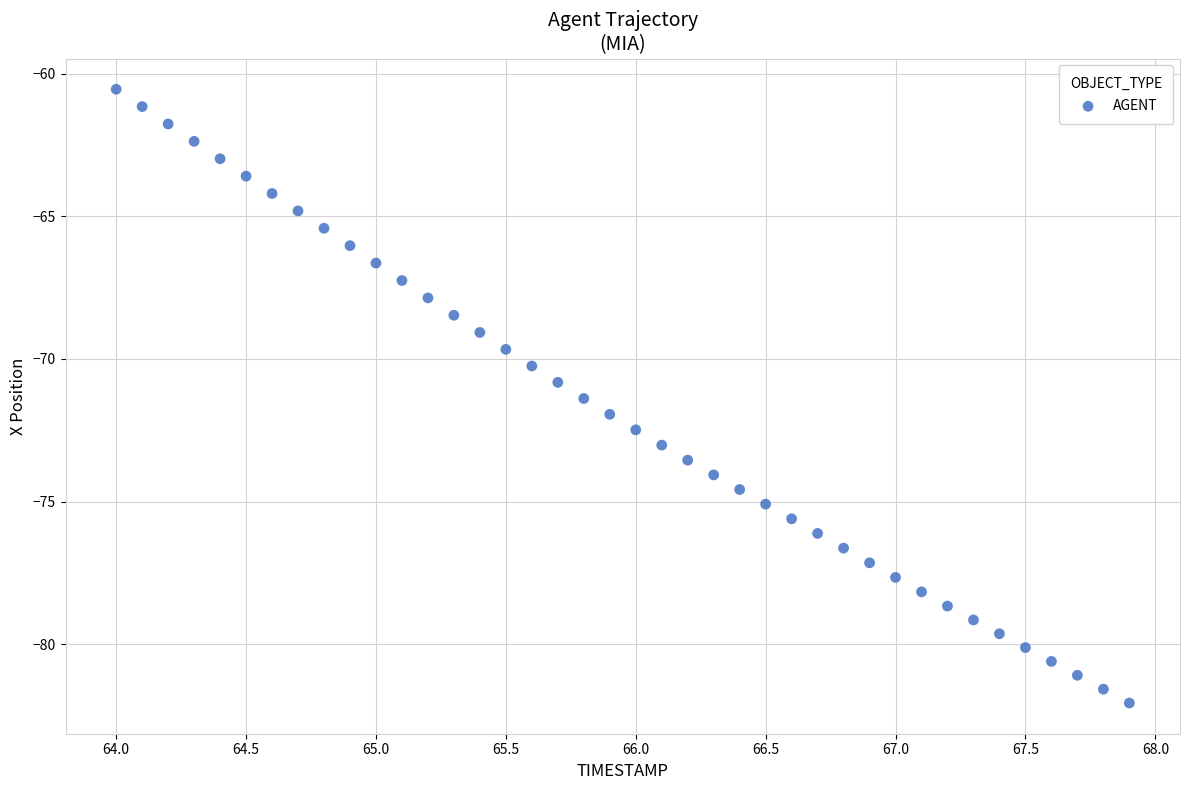

What is the range of X values (max minus min)?

3.9